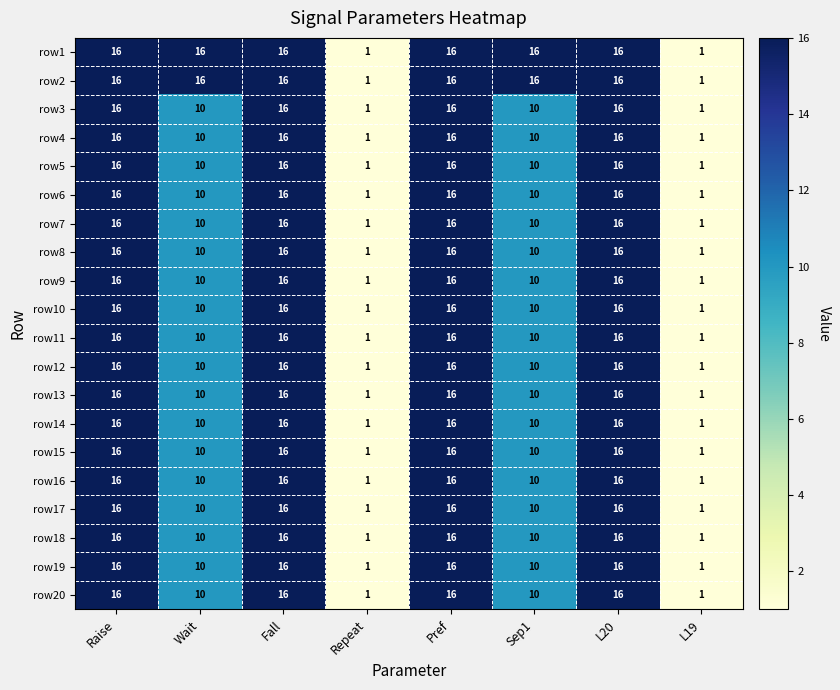

What is the smallest value displayed?

1